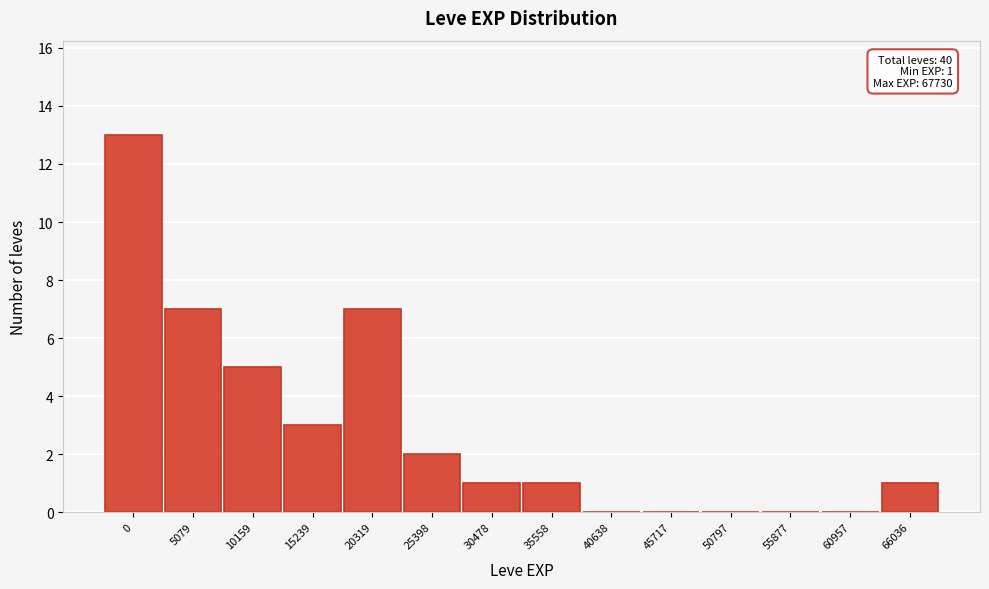

Reading left to right, what are all the values shown in this chart?

0=13	5079=7	10159=5	15239=3	20319=7	25398=2	30478=1	35558=1	40638=0	45717=0	50797=0	55877=0	60957=0	66036=1